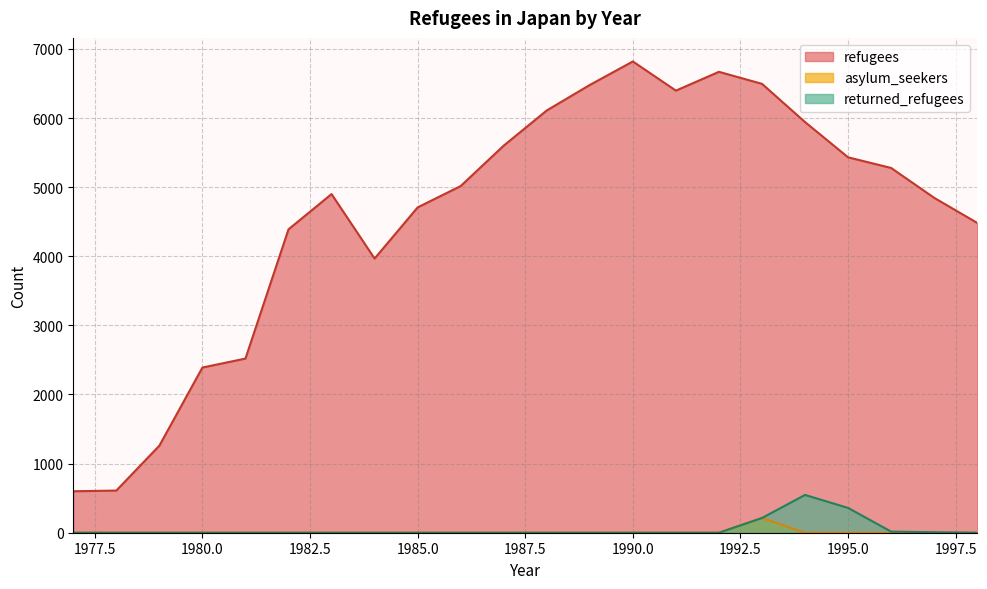

Which series has the largest total across all categories?

refugees